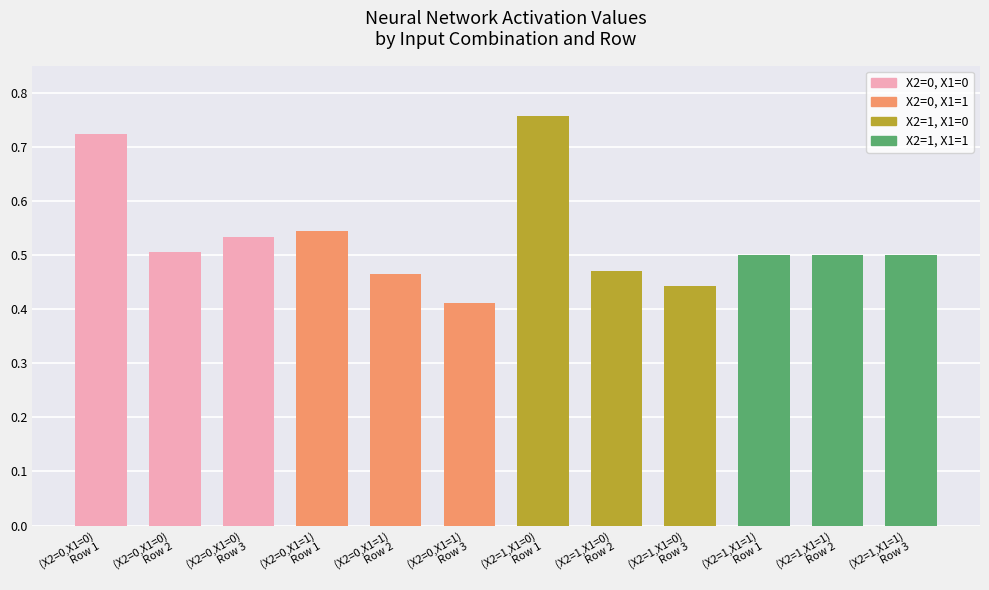

What is the difference between the maximum and minimum values?

0.3